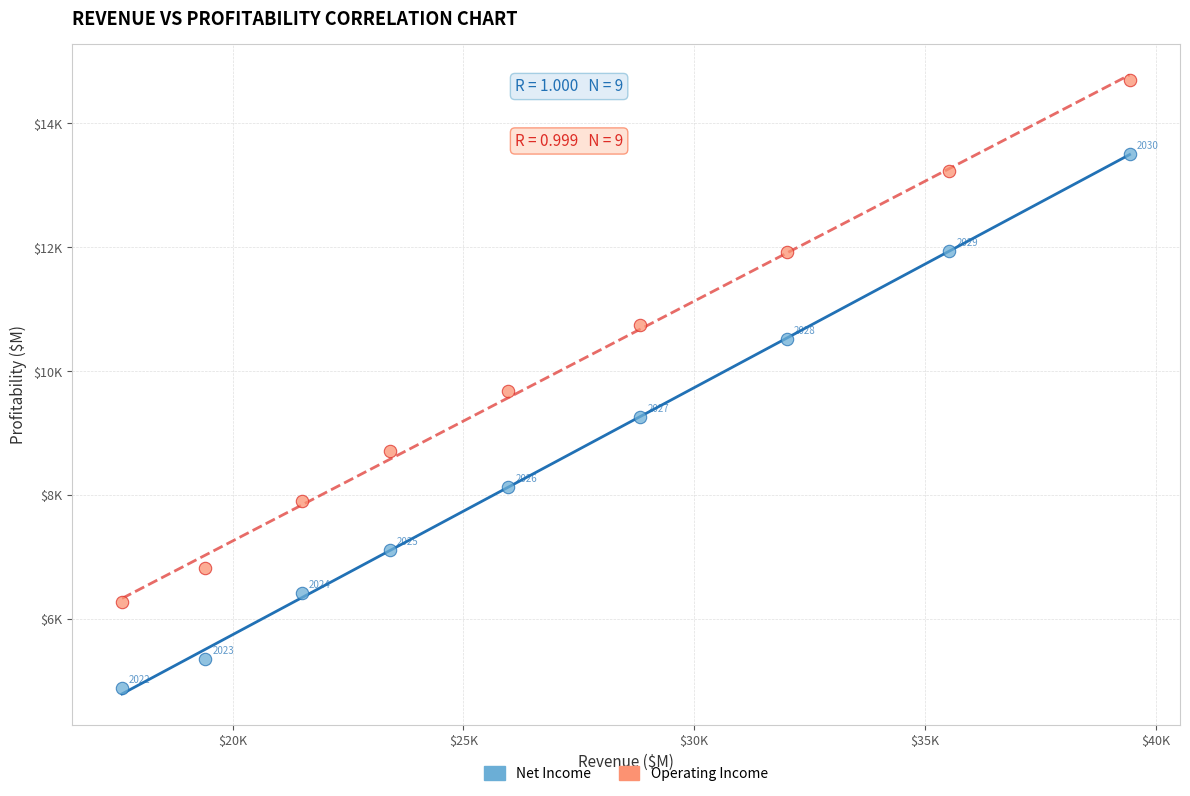

Which series has the widest spread of Y values?

Net Income